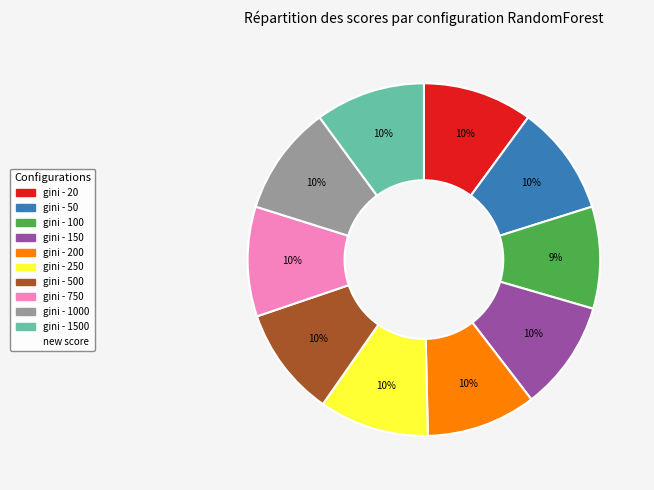

Is there a majority slice in this chart?

No